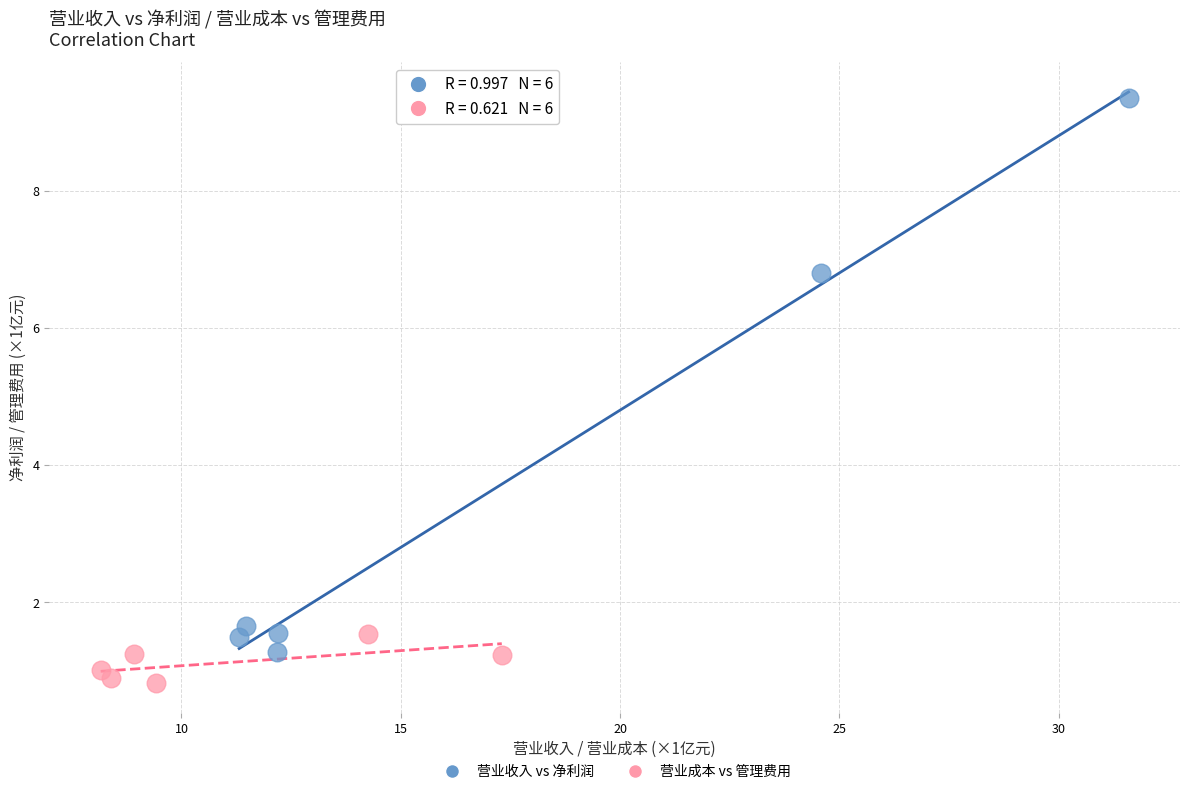

Which series contains the lowest Y value?

营业成本 vs 管理费用